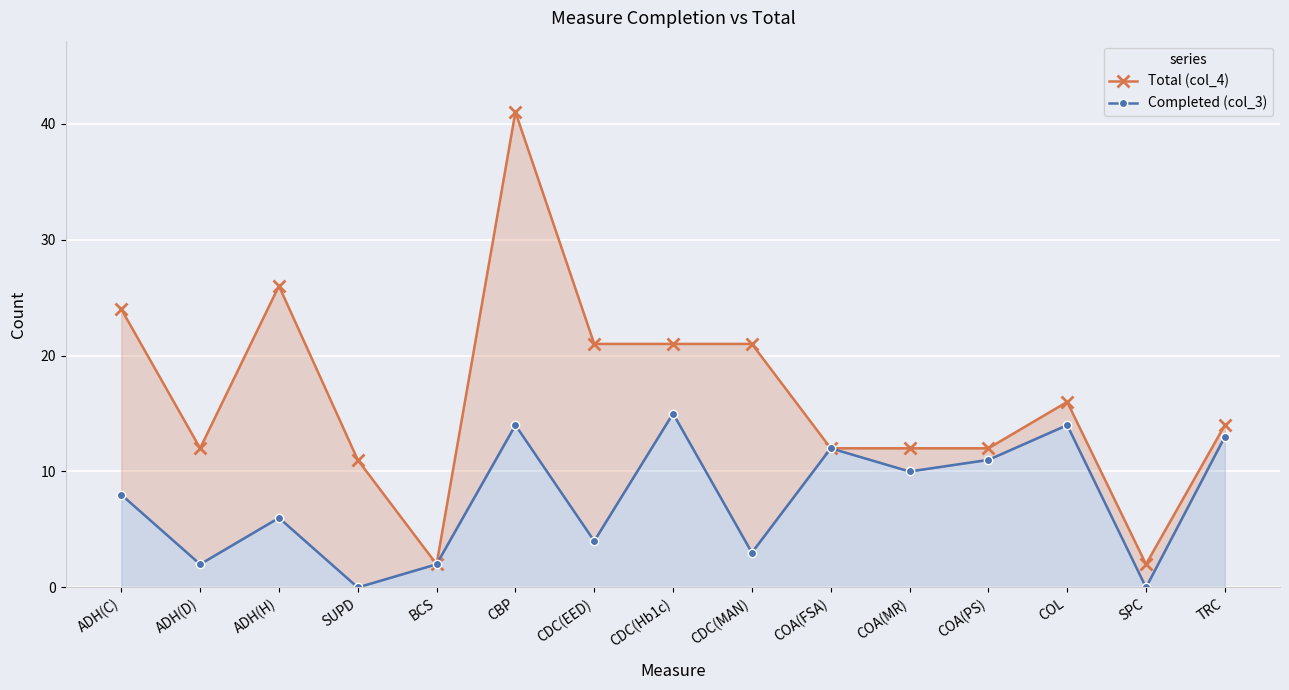

True or false: Total (col_4) and Completed (col_3) cross at least once.

False